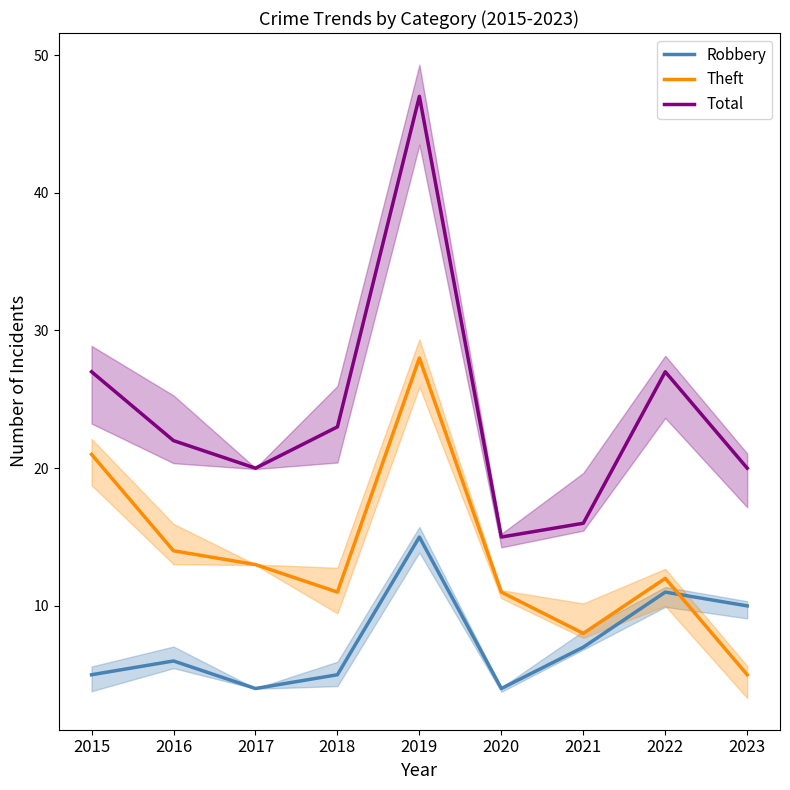

True or false: Theft and Total intersect in this chart.

False